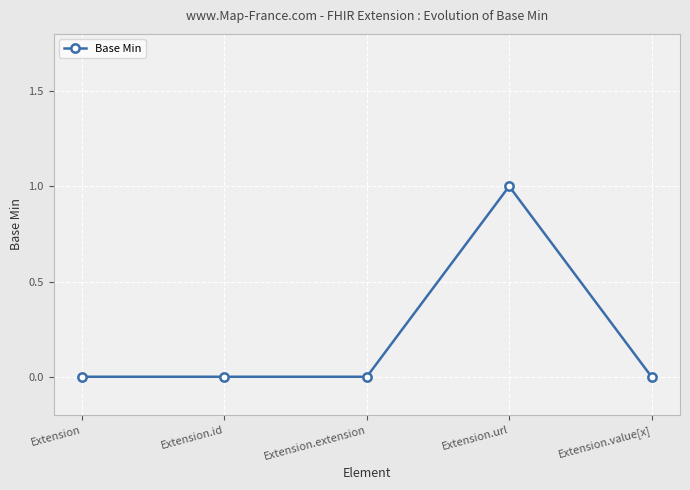

What is the label of the 5th point from the right?

Extension